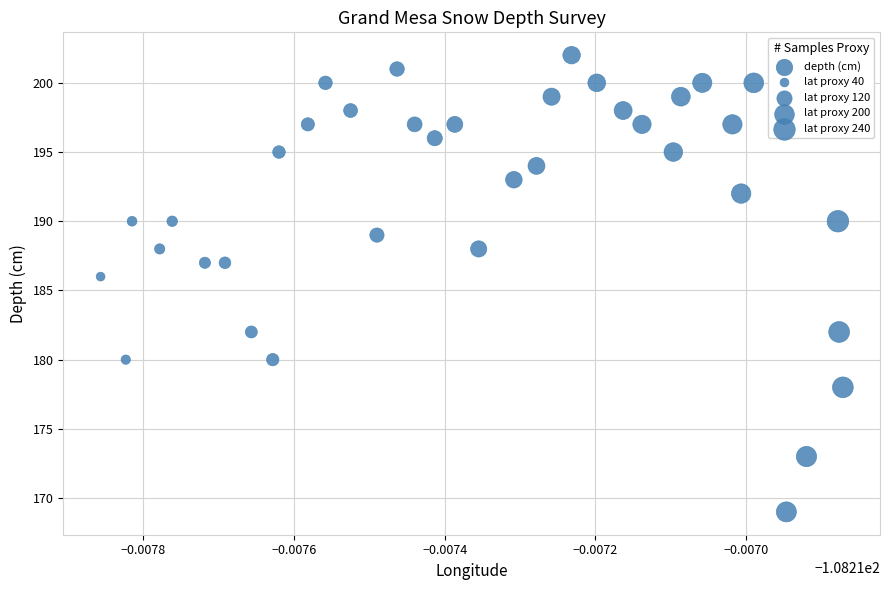

What is the range of Y values (max minus min)?

33